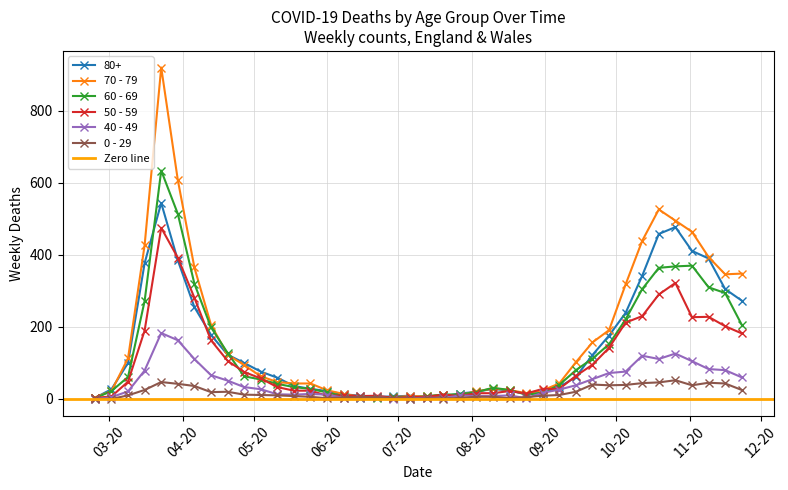

Between 2020-06-15 and 2020-09-28, which series saw the biggest shift?

70 - 79